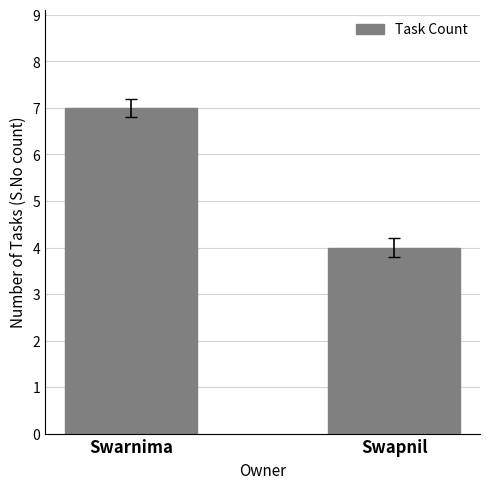

How many values are below 7?

1